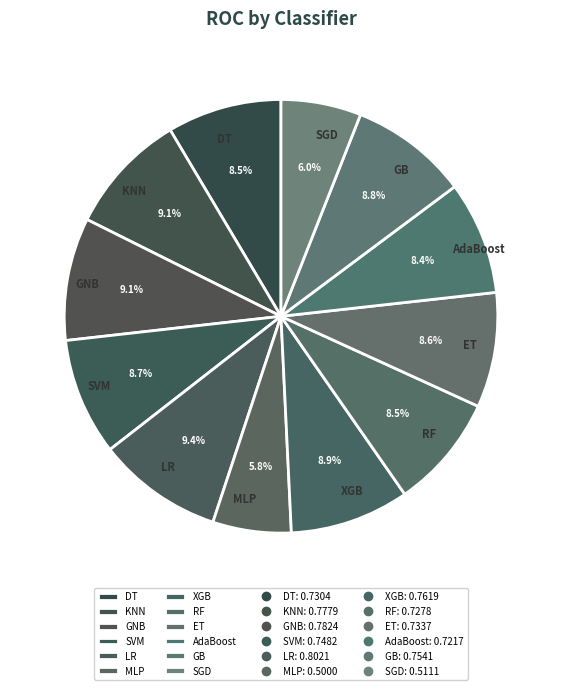

What percentage is the LR slice, to the nearest percent?

9%